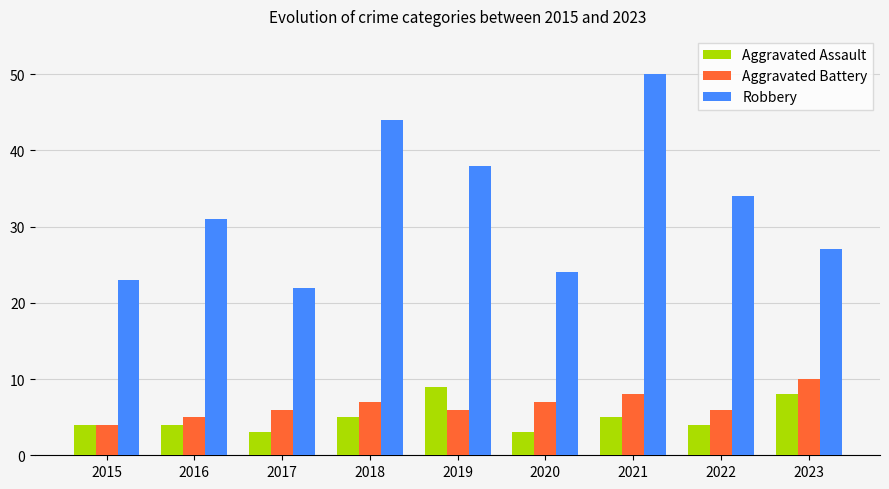

What is the difference between the second highest and second lowest values in the Aggravated Assault series?

5